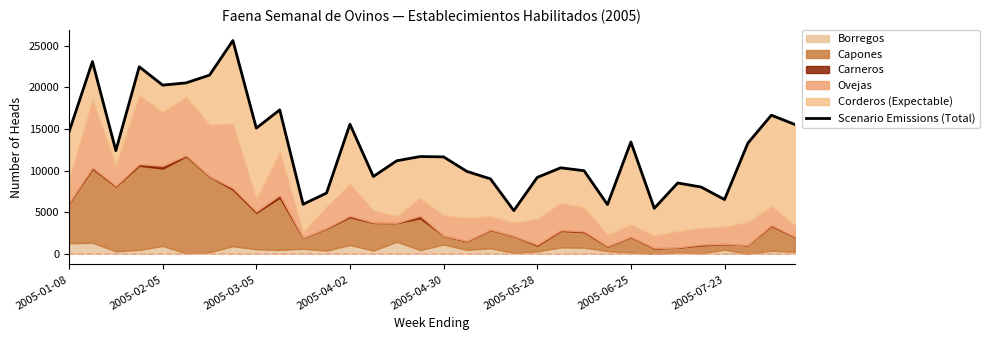

What is the maximum value shown in the chart?

25625